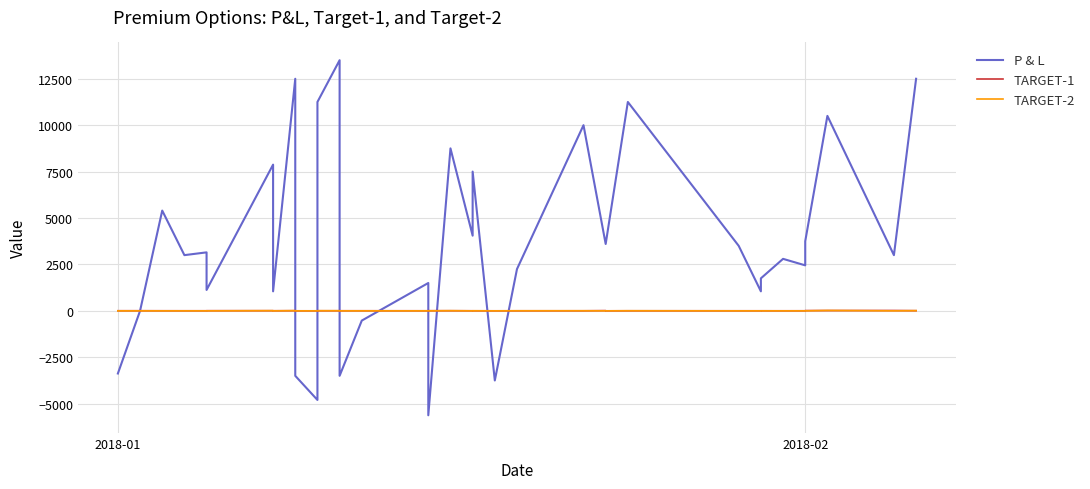

What is the value of the TARGET-1 point at the 7th from the left?

8.0